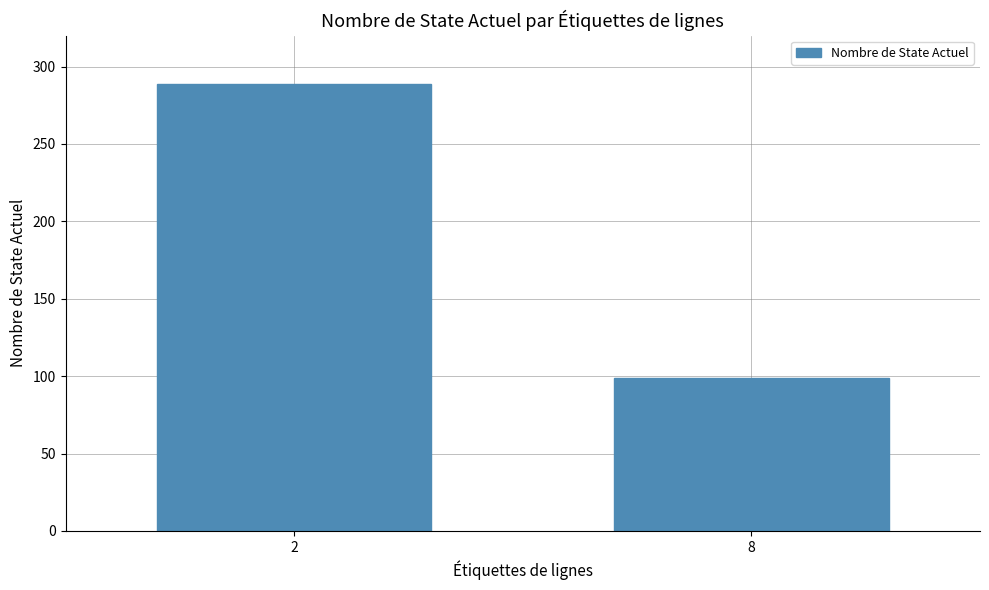

The value at 2 is 458. True or false?

False